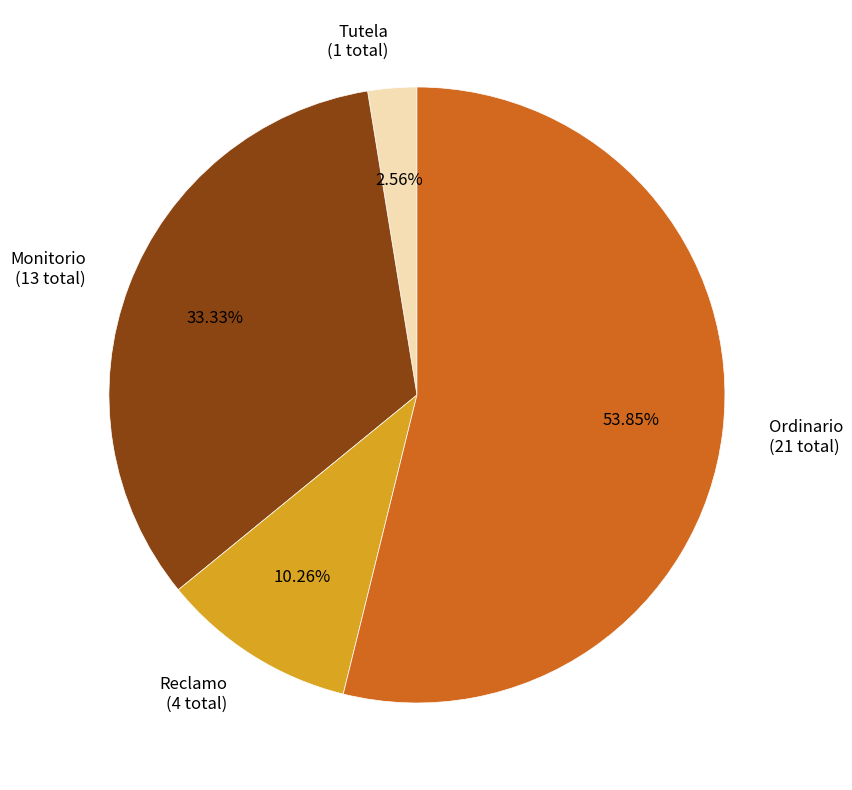

Do Reclamo and Tutela together represent more than half of the pie?

No